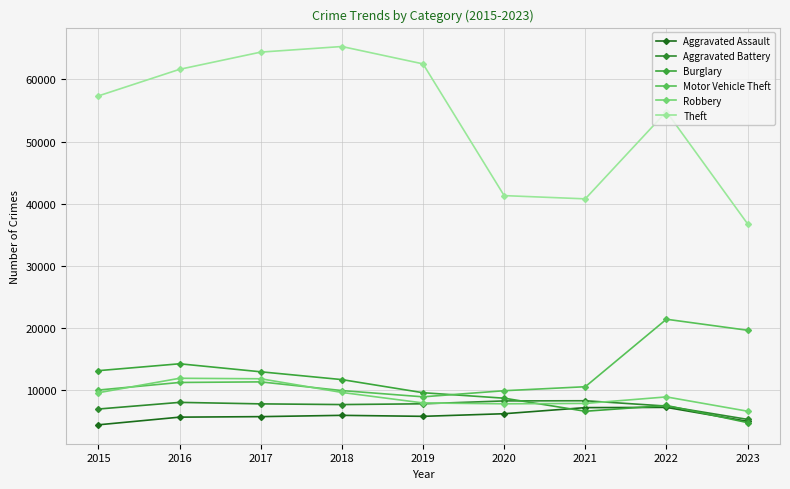

What value does the Motor Vehicle Theft series have at 2017, to the nearest 100?

11400